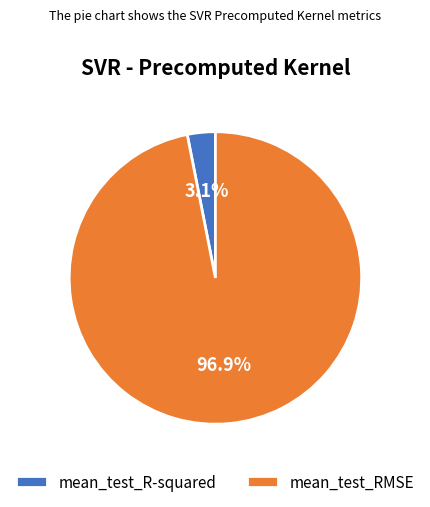

What percentage is the mean_test_RMSE slice, to the nearest percent?

97%